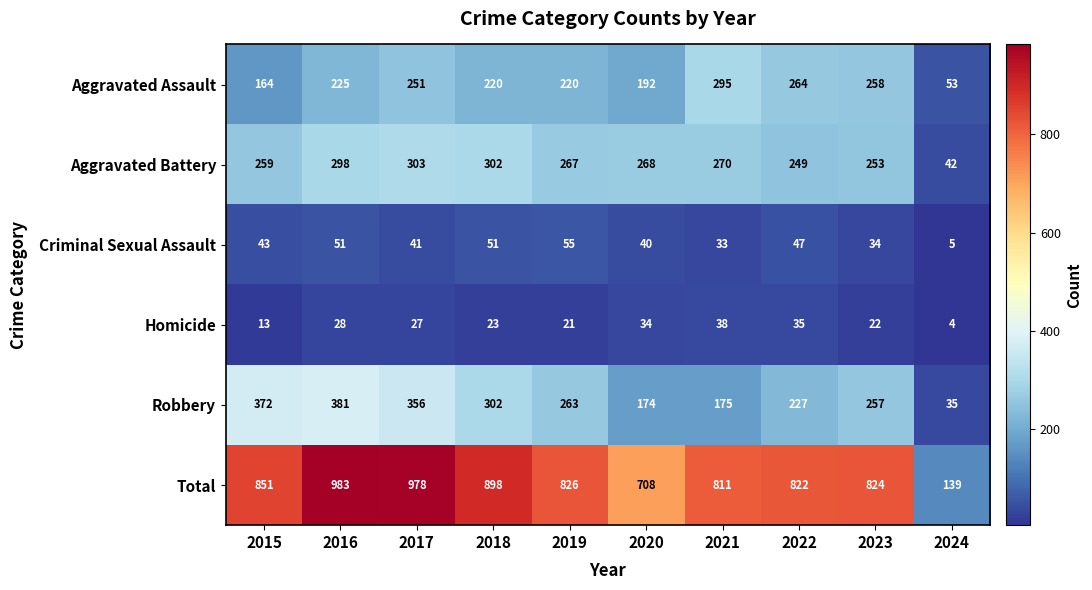

What is the difference between the highest and lowest values at 2023?

802